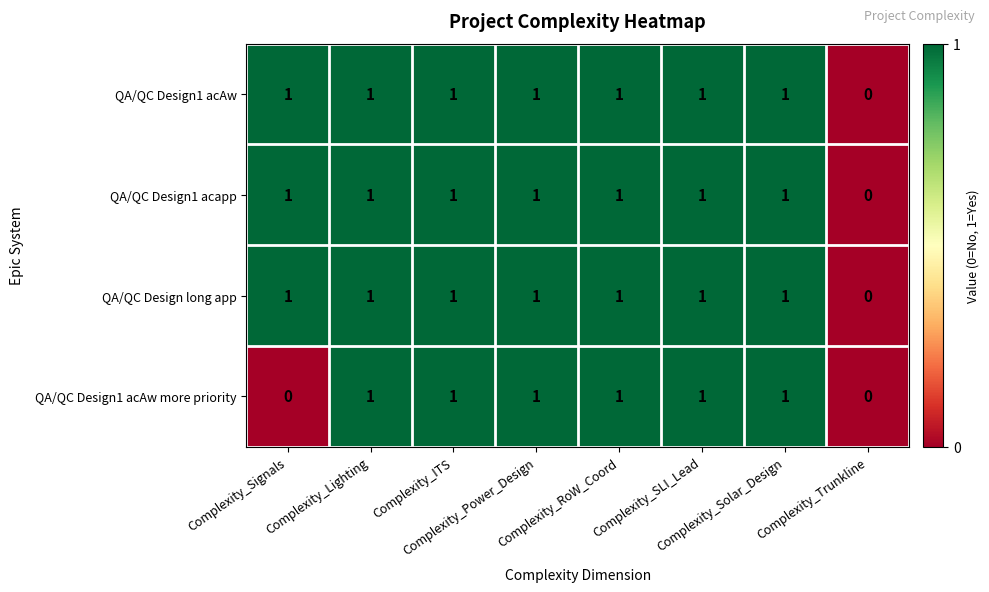

What is the sum of all QA/QC Design1 acAw more priority values?

6